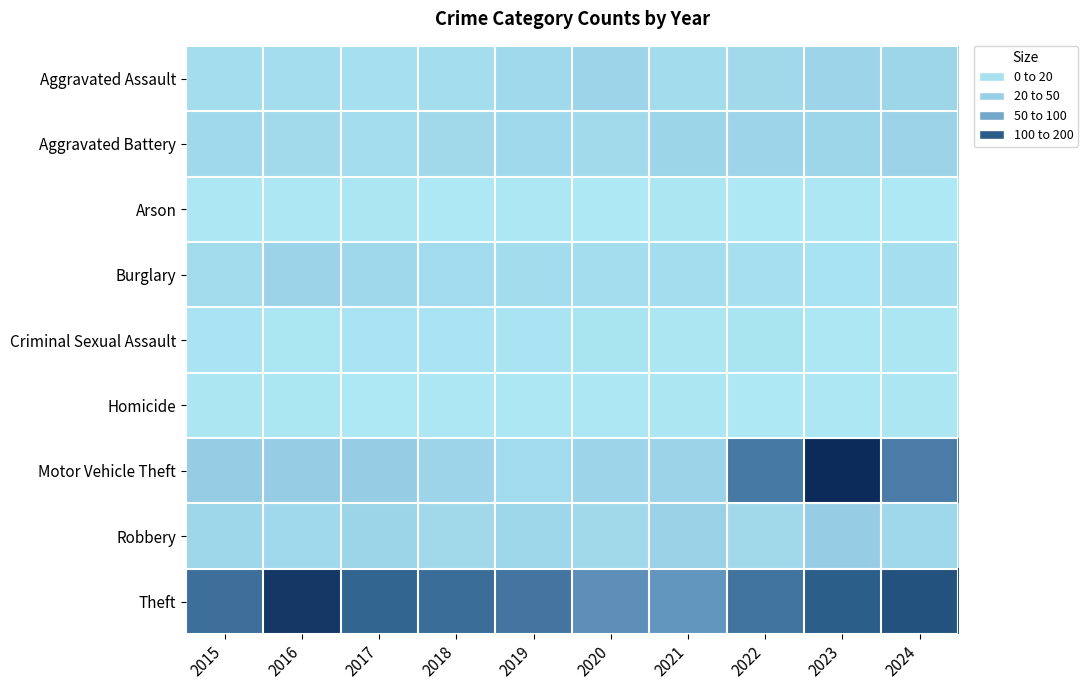

Count the number of data series in this chart.

9